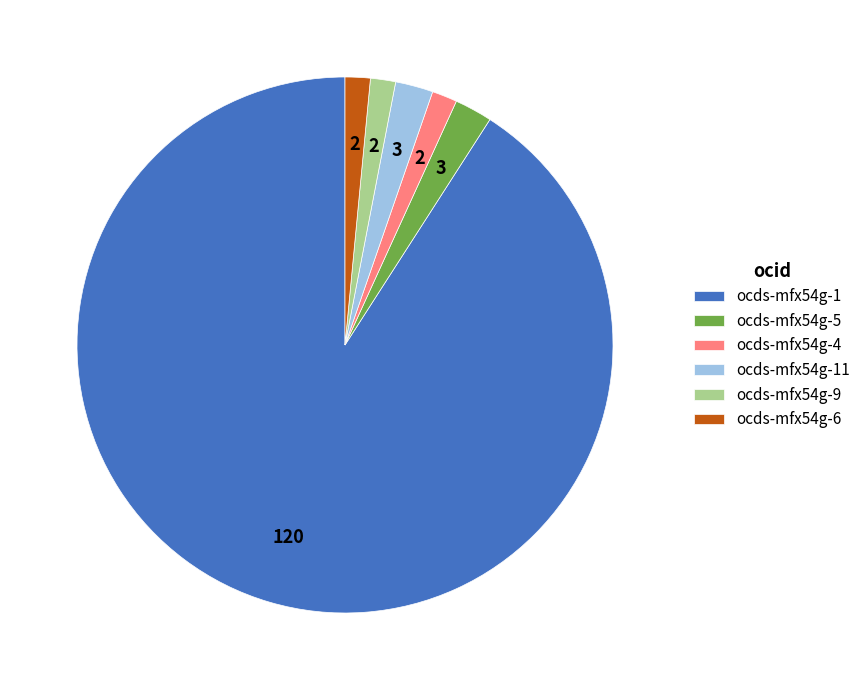

Which category accounts for the majority?

ocds-mfx54g-1